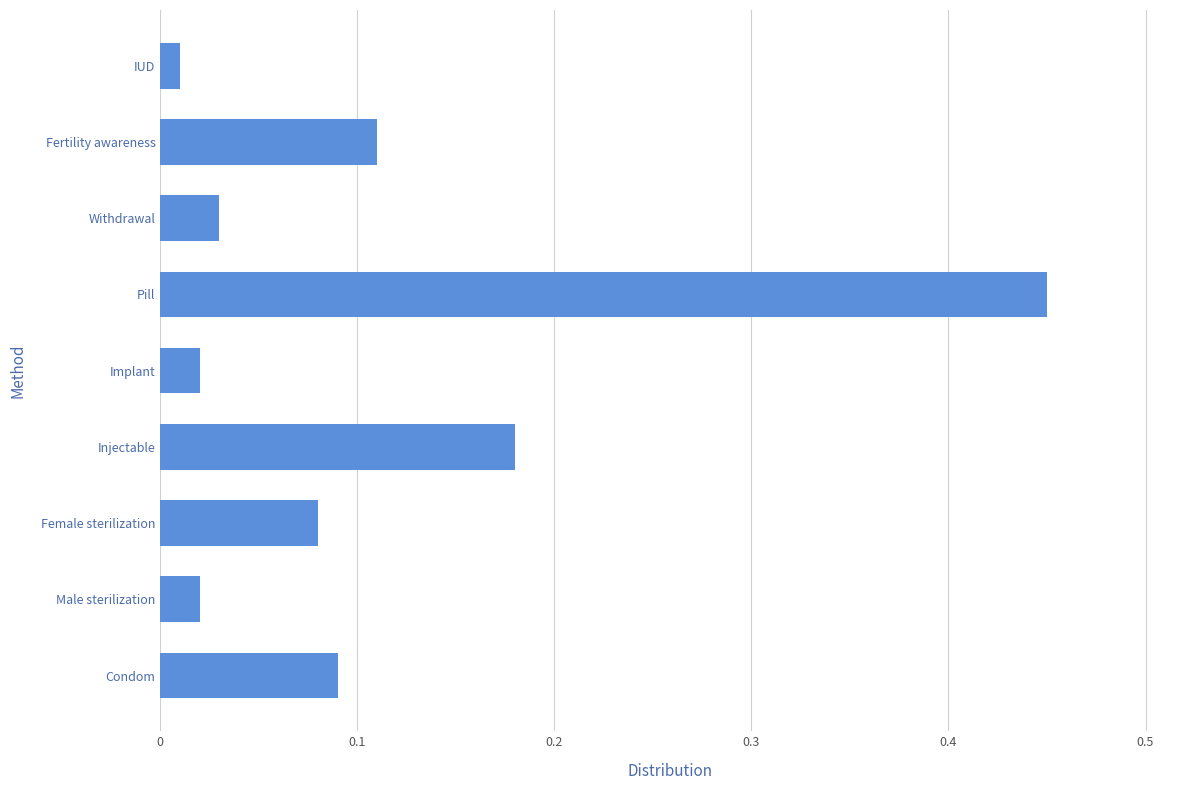

Which has a higher value, Condom or Injectable?

Injectable